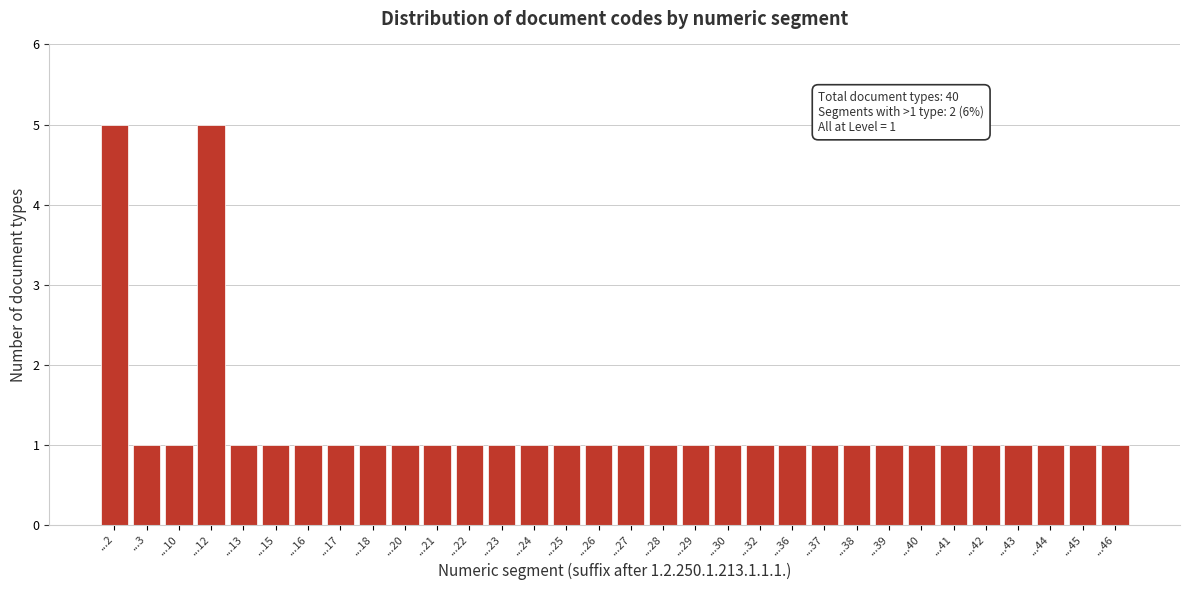

What is the value of the 20th bar from the left?

1